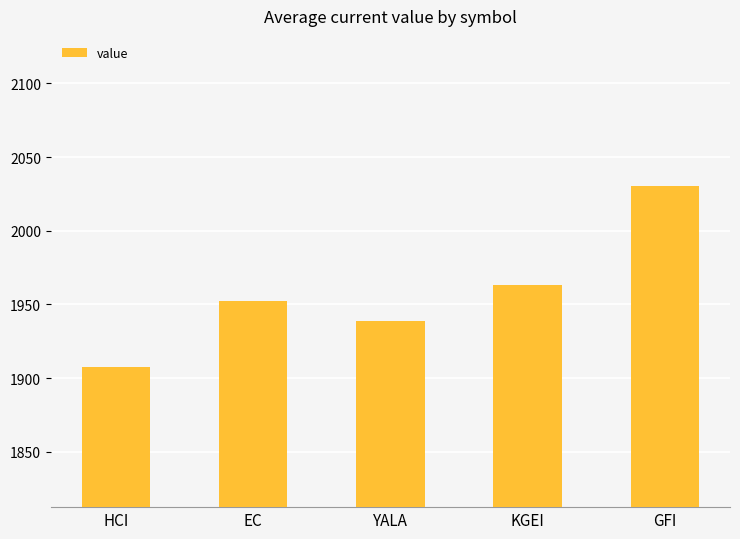

What is the sum of all values?

9792.6